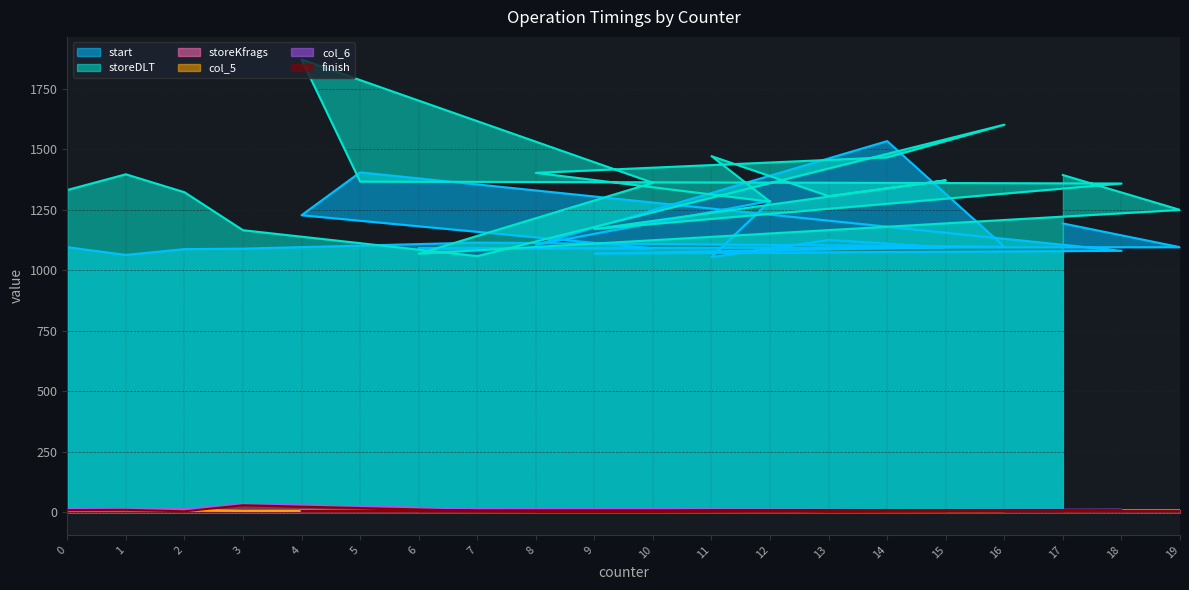

Reading left to right, what are all the values shown in this chart?

start: 0=1095	1=1063	2=1087	3=1089	7=1114	16=1097	14=1533	8=1105	12=1286	11=1054	13=1125	15=1095	9=1069	18=1080	5=1404	4=1227	10=1090	6=1091	19=1095	17=1193
storeDLT: 0=1331	1=1396	2=1322	3=1165	7=1058	16=1601	14=1466	8=1402	12=1283	11=1471	13=1306	15=1371	9=1170	18=1358	5=1366	4=1870	10=1361	6=1068	19=1249	17=1393
storeKfrags: 0=7	1=8	2=6	3=5	7=5	16=5	14=5	8=5	12=9	11=5	13=4	15=6	9=5	18=8	5=8	4=5	10=4	6=9	19=6	17=5
col_5: 0=13	1=10	2=11	3=6	7=8	16=5	14=4	8=8	12=5	11=7	13=5	15=7	9=9	18=9	5=7	4=8	10=7	6=12	19=7	17=5
col_6: 0=16	1=12	2=13	3=34	7=14	16=8	14=7	8=10	12=9	11=7	13=7	15=9	9=8	18=10	5=7	4=8	10=7	6=12	19=7	17=8
finish: 0=9	1=10	2=4	3=29	7=6	16=5	14=4	8=4	12=6	11=9	13=4	15=5	9=4	18=9	5=7	4=5	10=3	6=5	19=5	17=4